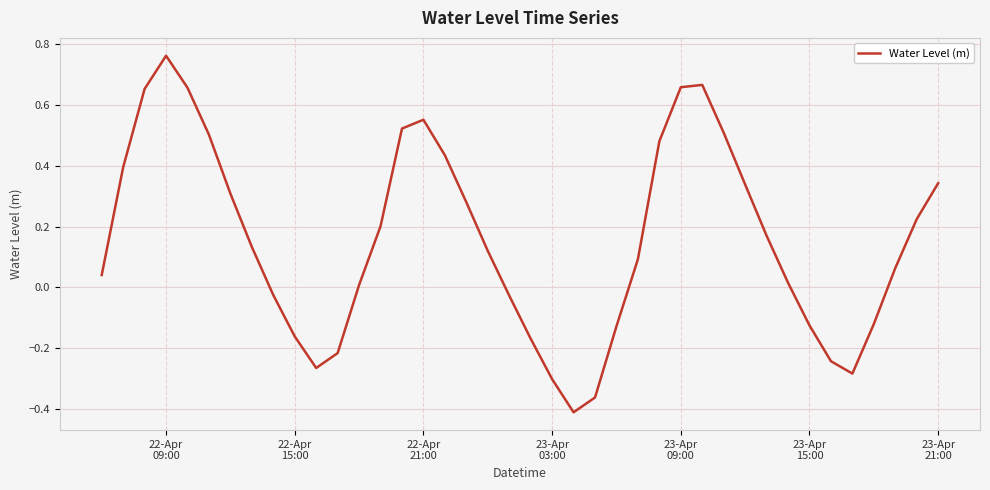

What is the difference between the maximum and minimum values?

1.2